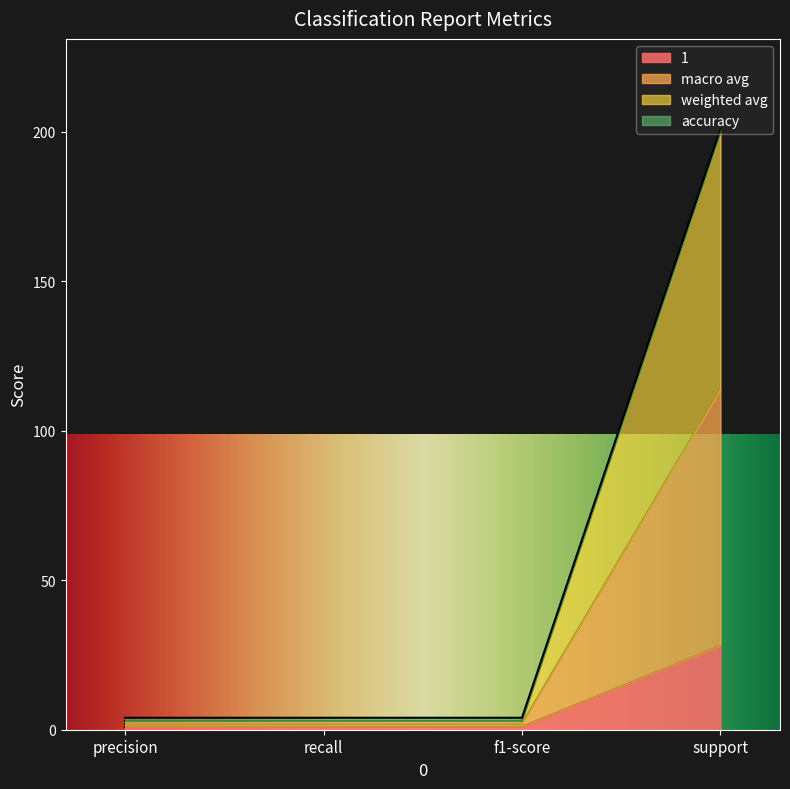

At which label is macro avg closest to 58?

precision